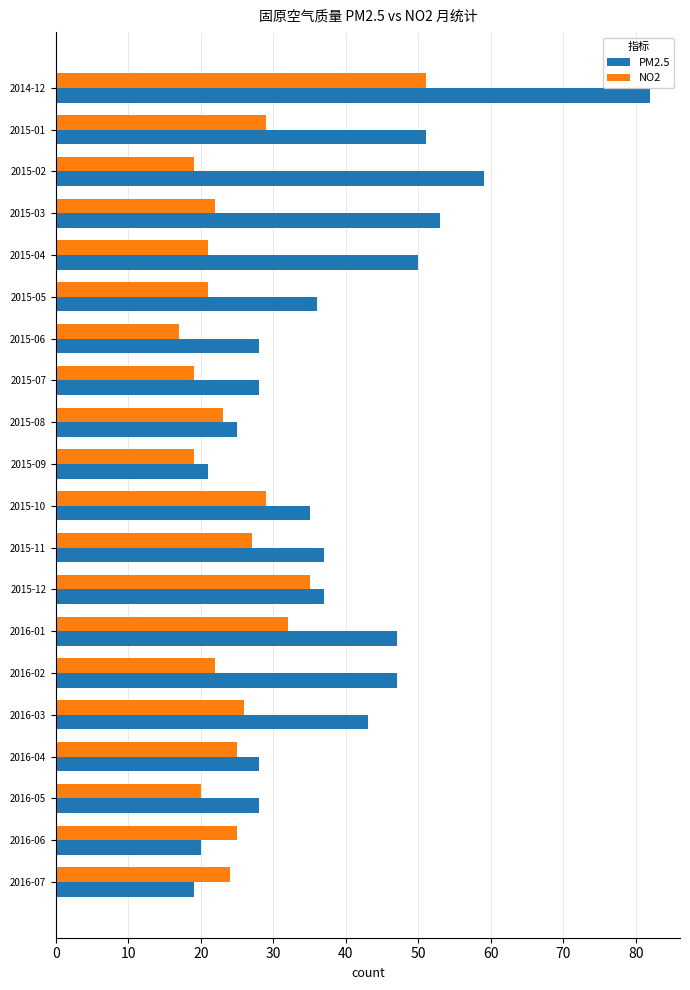

Is the value of NO2 at 2015-01 greater than the value of PM2.5 at 2015-01?

No